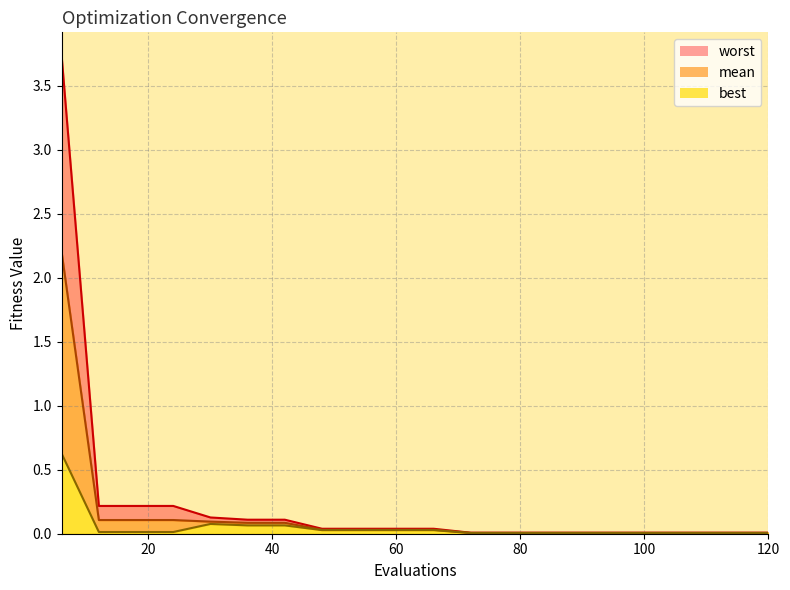

Rank the series by their average value, from lowest to highest.

best, mean, worst